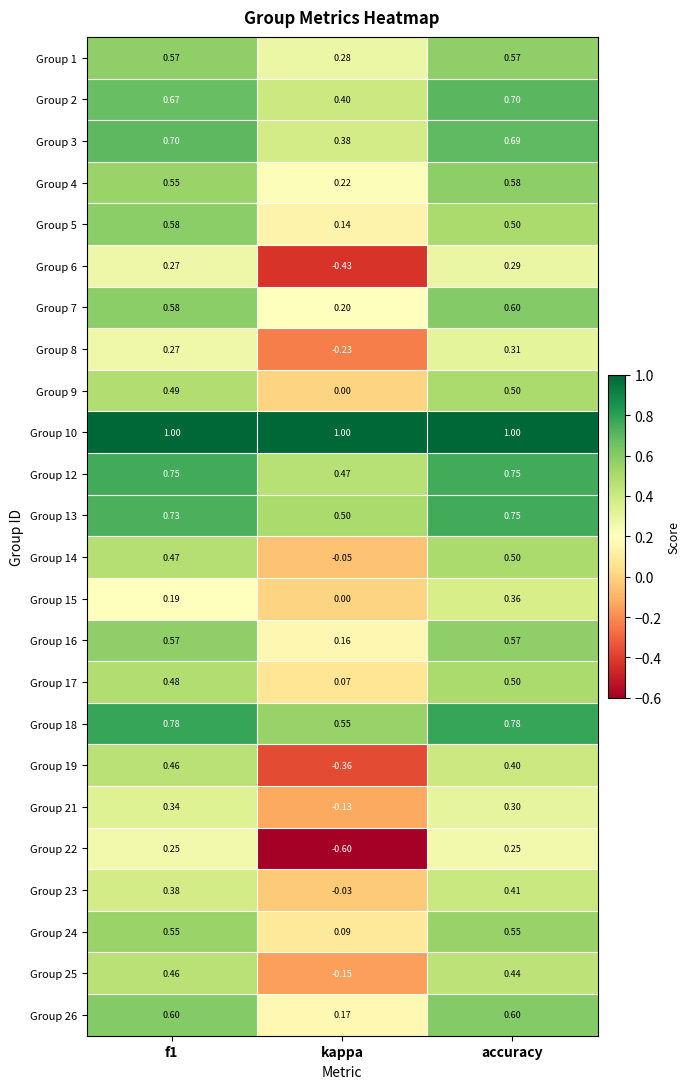

Where is Group 9 nearest to the value 0?

kappa